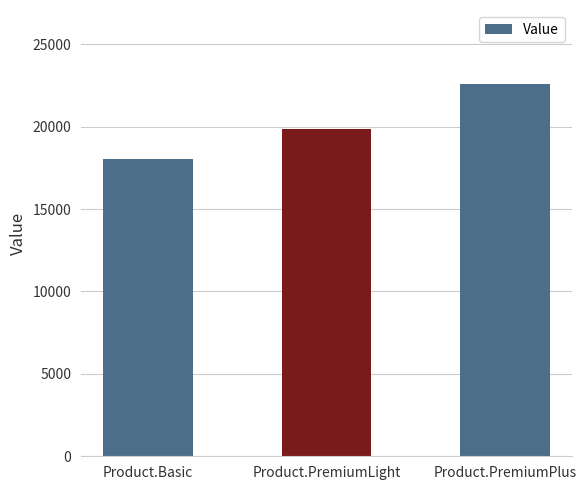

Rank the categories by value from highest to lowest.

Product.PremiumPlus, Product.PremiumLight, Product.Basic